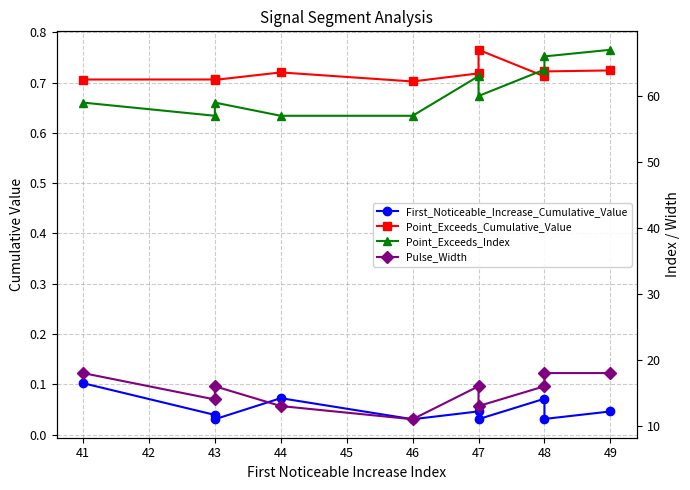

What is the difference between the second highest and minimum values in the Point_Exceeds_Index series?

9.0